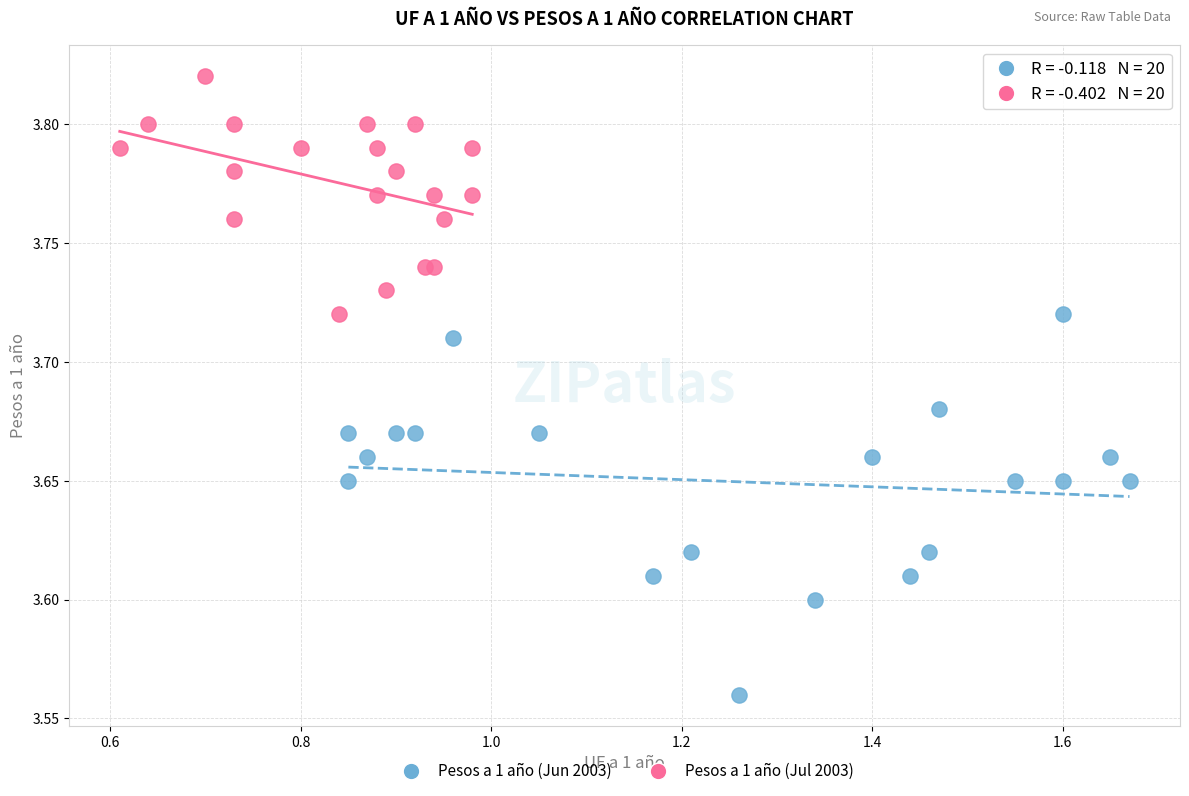

Which series reaches the minimum Y coordinate?

Pesos a 1 año (Jun 2003)